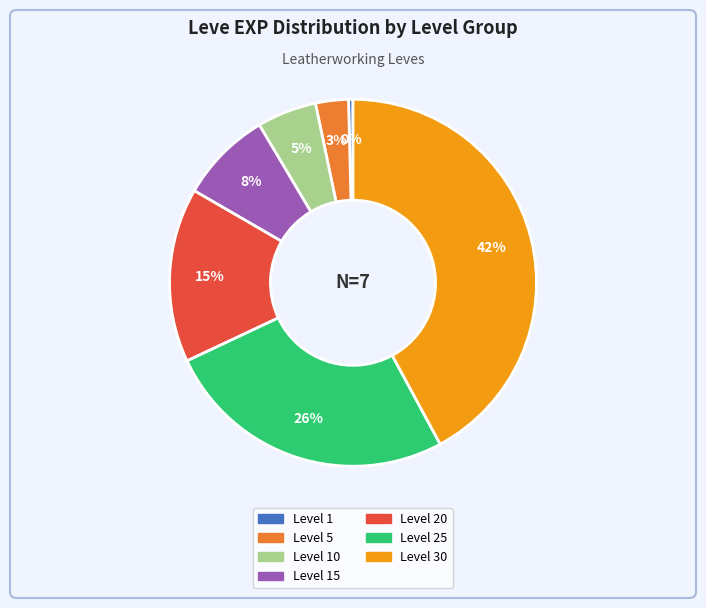

To the nearest percent, what is the difference between the largest and smallest slice percentages?

42%